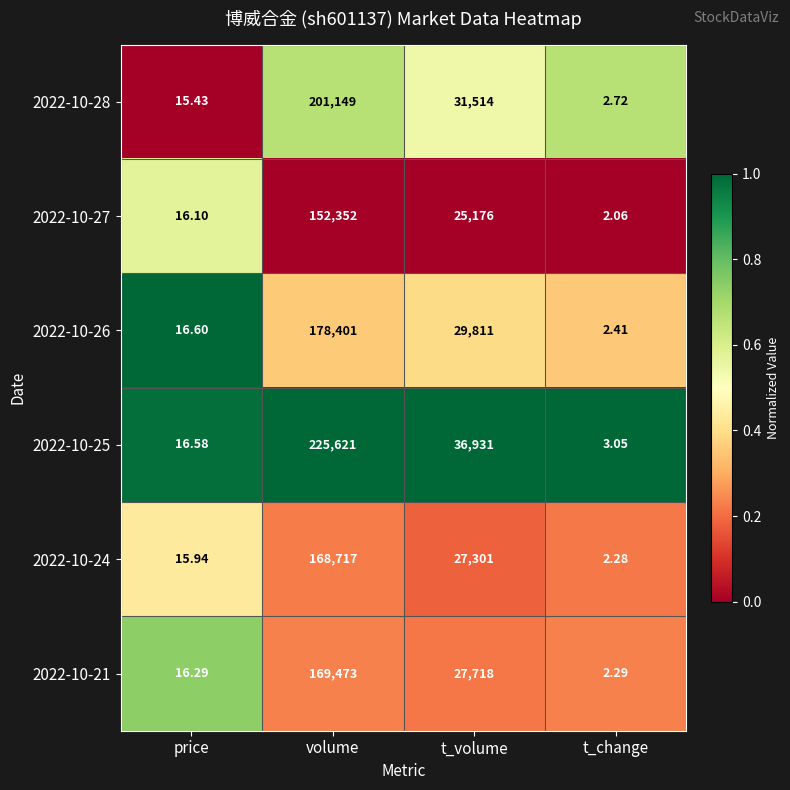

What is the greatest value displayed?

225621.0